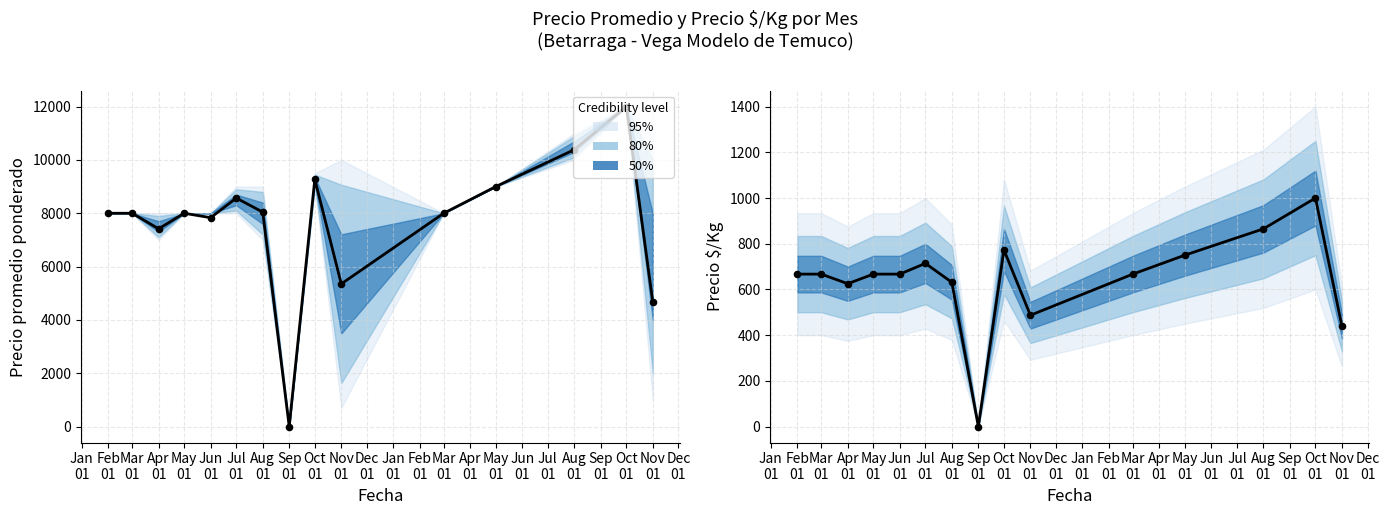

Which series has the largest total across all categories?

Precio promedio